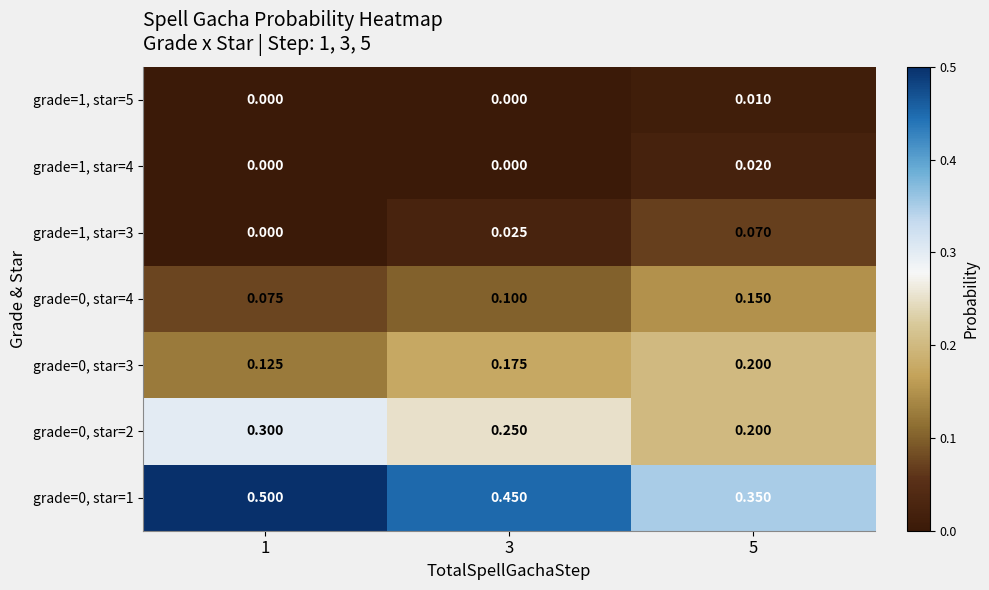

Is the value of grade=1, star=3 at 1 greater than the value of grade=0, star=4 at 5?

No